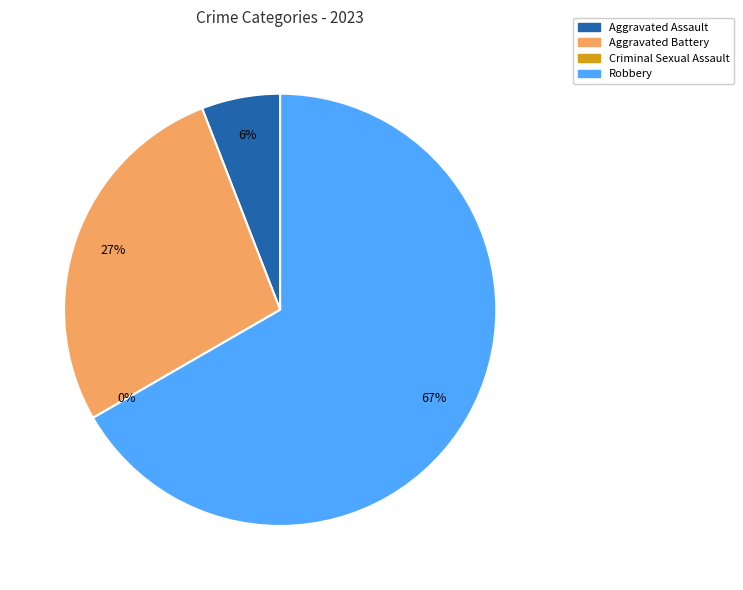

Rank the categories by value from lowest to highest.

Criminal Sexual Assault, Aggravated Assault, Aggravated Battery, Robbery